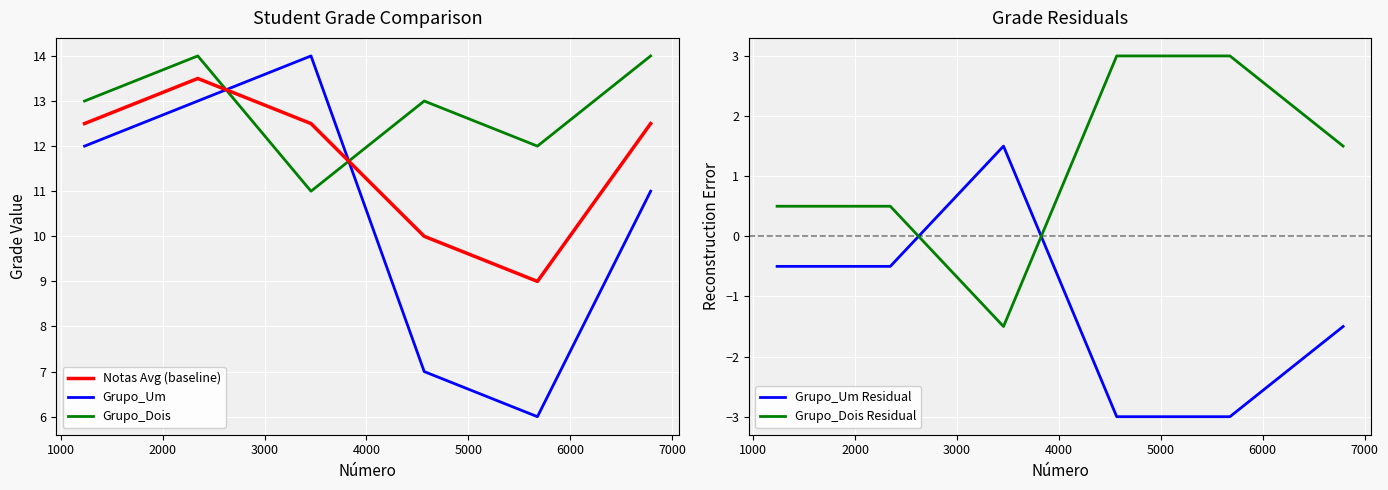

After their last crossing, which series has the higher values: Grupo_Um or Grupo_Dois?

Grupo_Dois